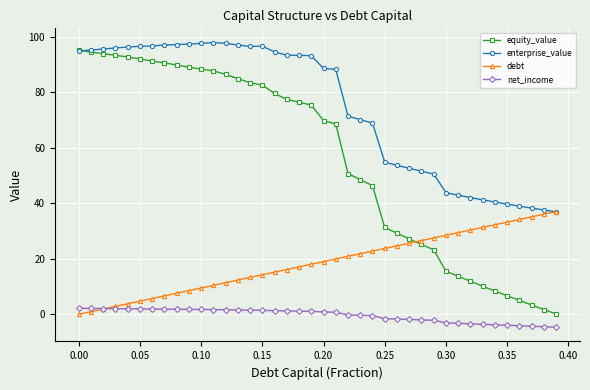

How many lines are shown in the chart?

4